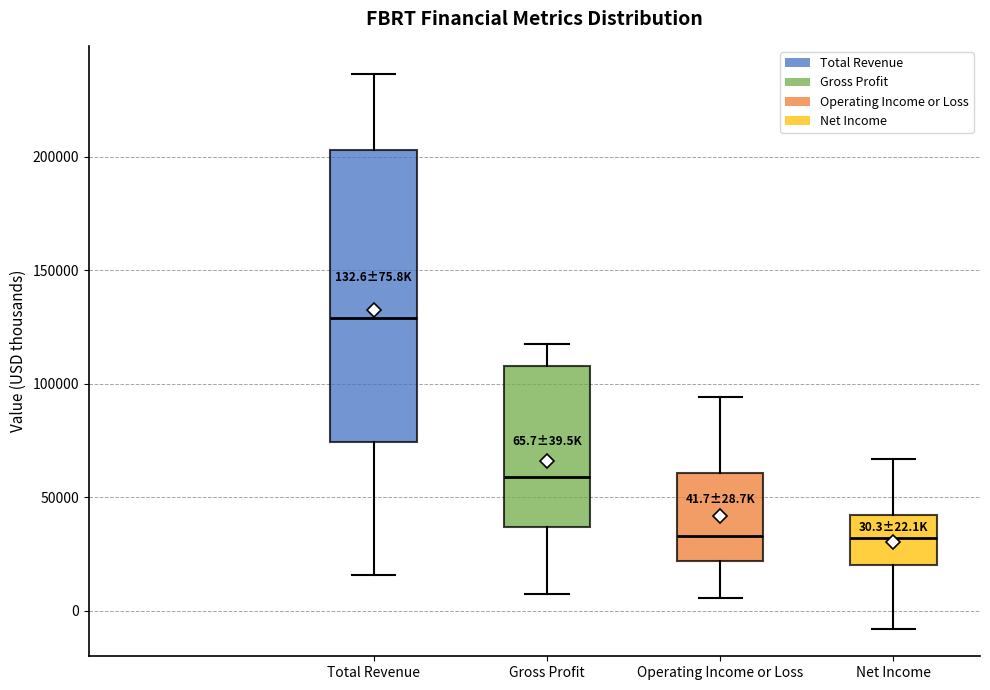

Comparing the boxes themselves (not the whiskers), which one is the tallest?

Total Revenue